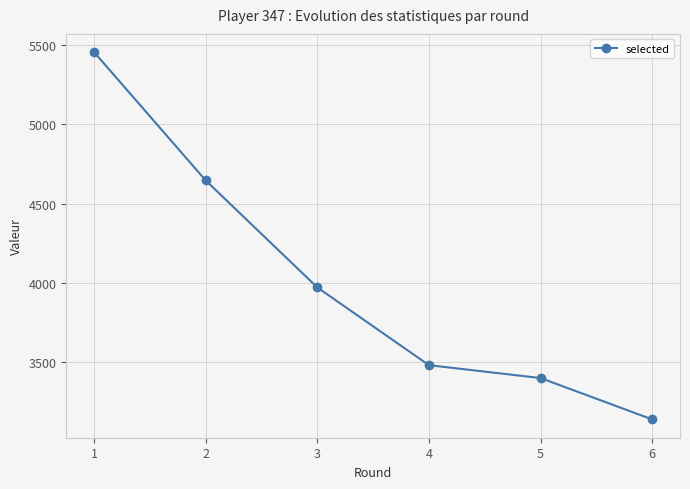

What is the smallest value displayed?

3142